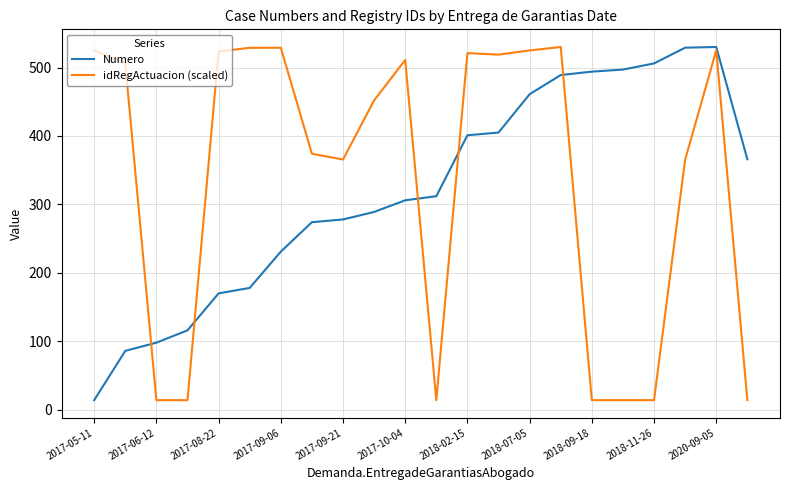

What is the average value of the idRegActuacion (scaled) series?

336.3